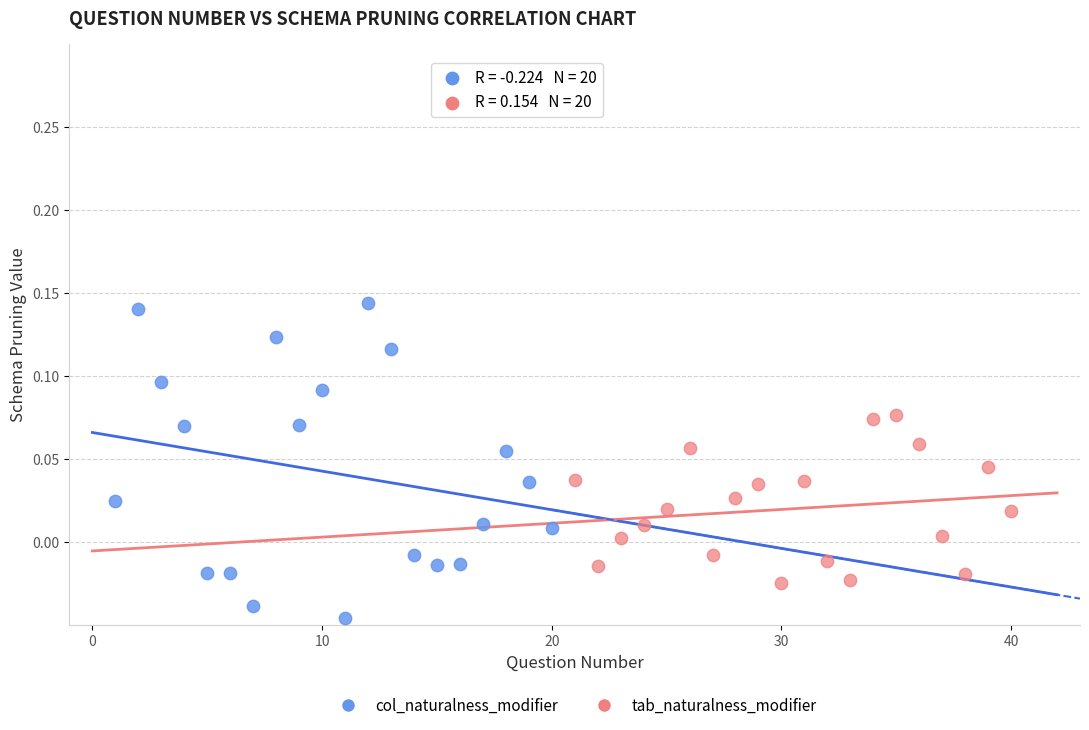

Which series contains the lowest Y value?

col_naturalness_modifier